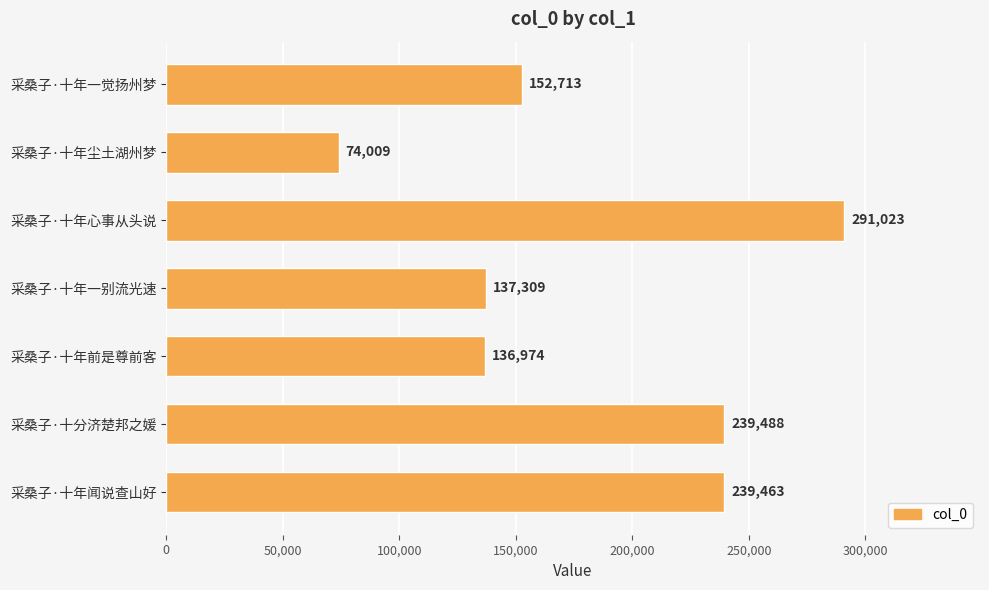

At which label is the value closest to 182516?

采桑子·十年一觉扬州梦